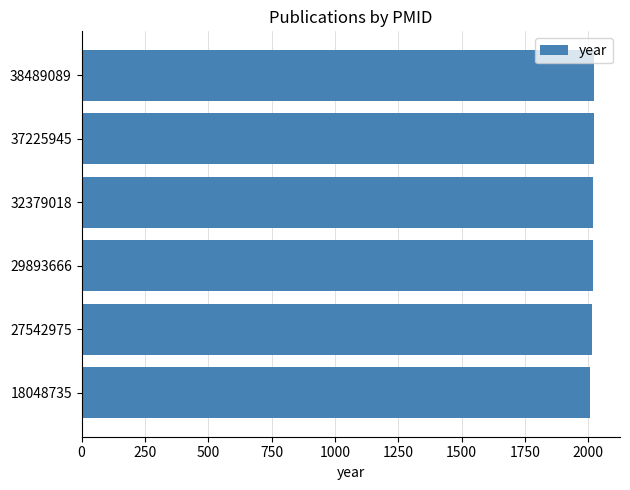

What is the sum of all values?

12108